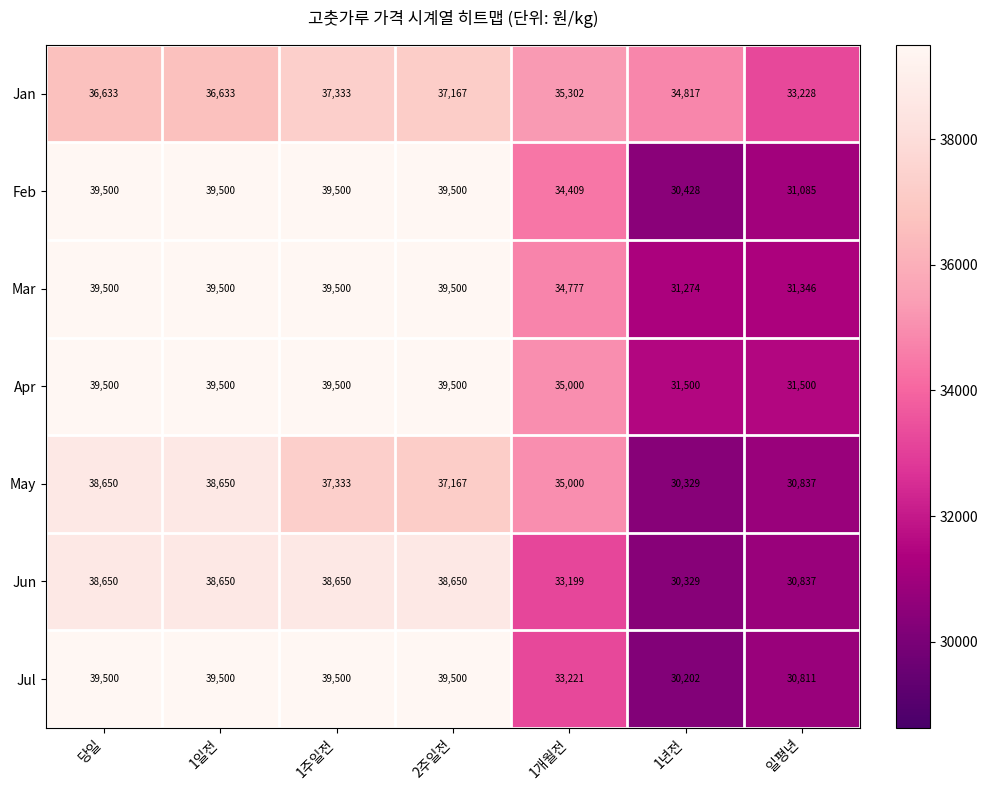

What is the smallest value displayed?

30202